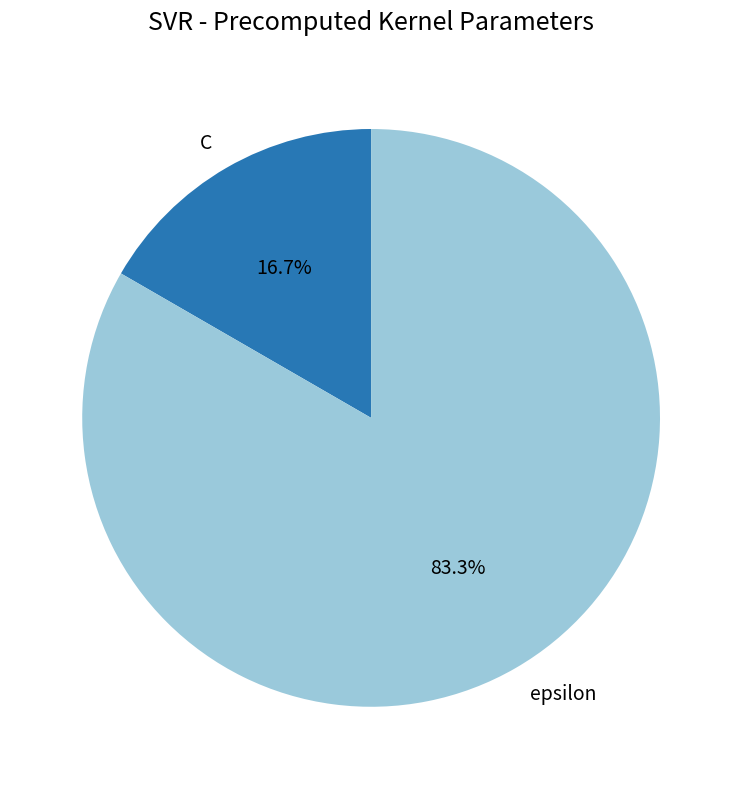

What is the majority slice?

epsilon